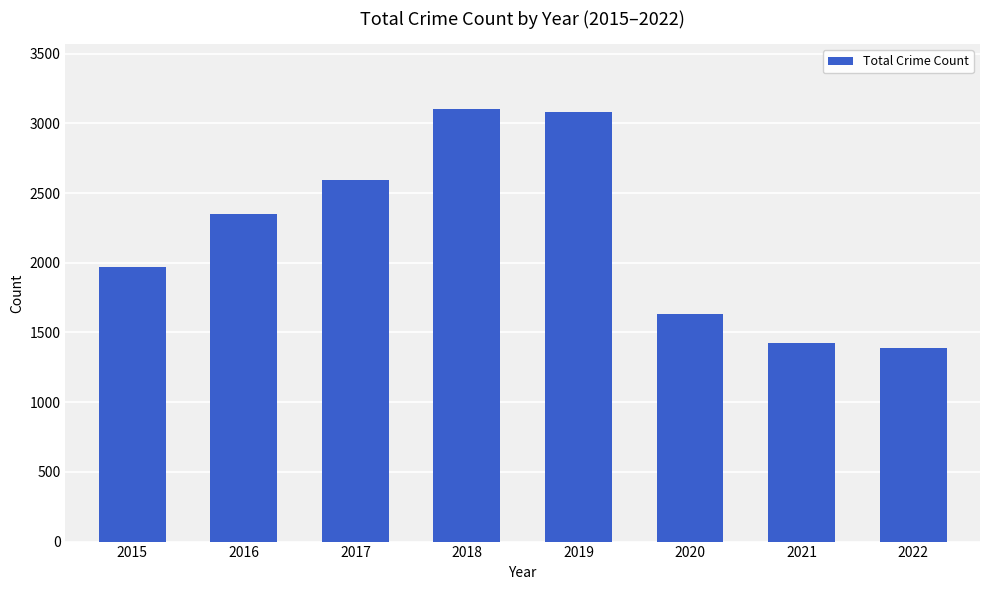

How many values are below 2352?

4